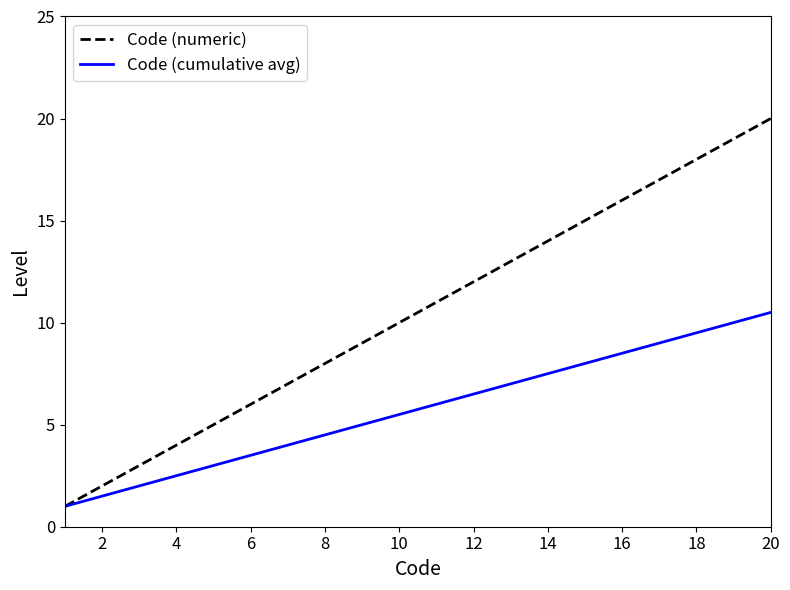

Which series has the largest total across all categories?

Code (numeric)